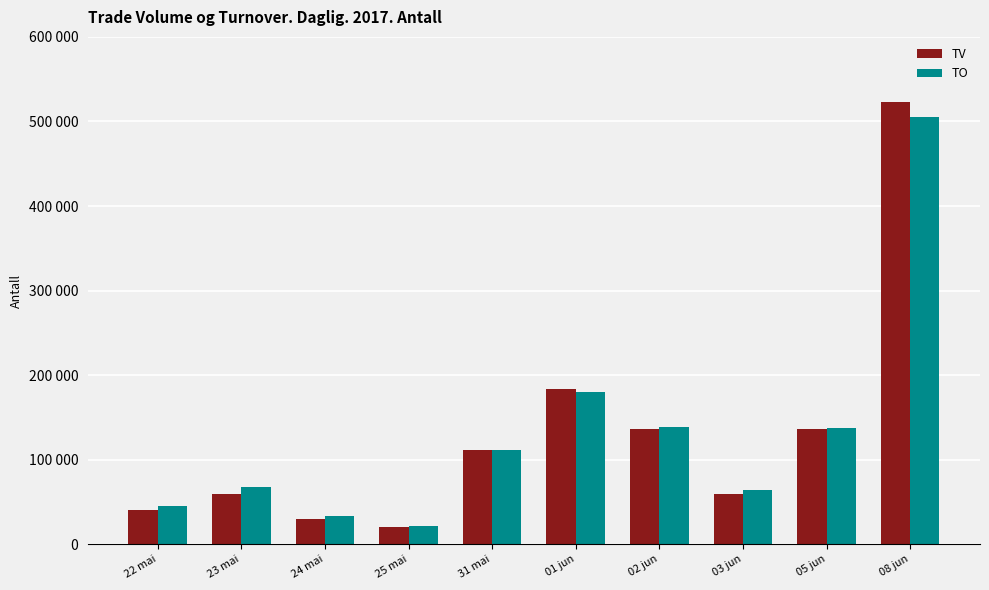

Does the chart contain any negative values?

No